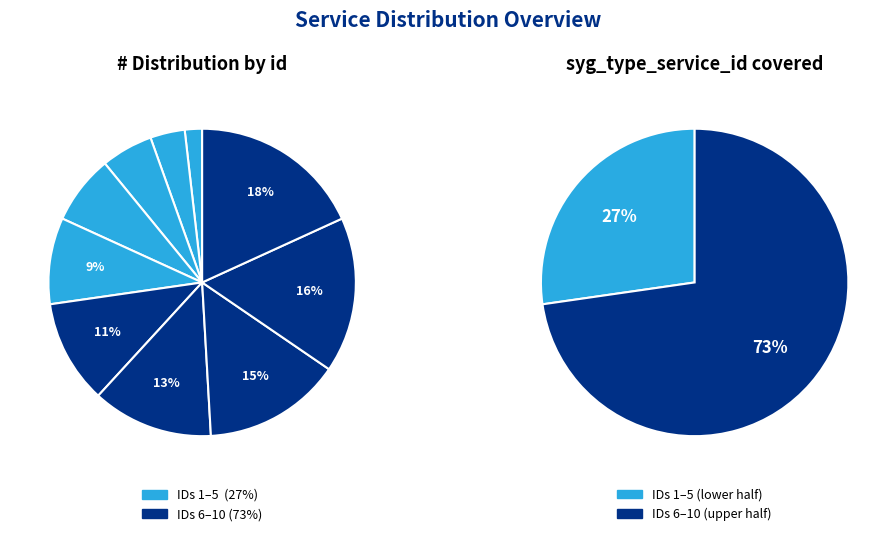

Rank the categories by value from lowest to highest.

1, 2, 3, 4, 5, 6, 7, 8, 9, 10